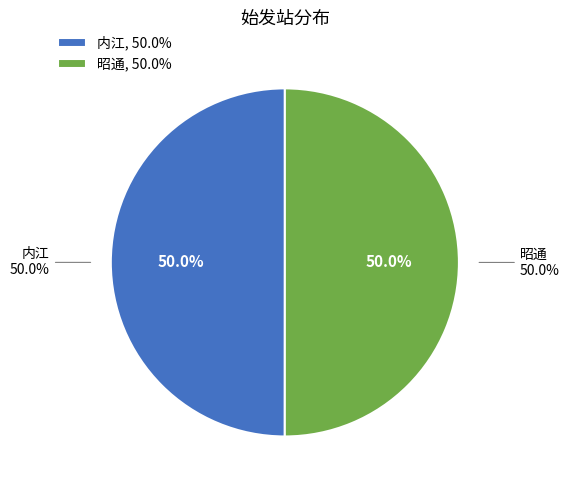

Is it true that 内江 is 50% of the pie?

True